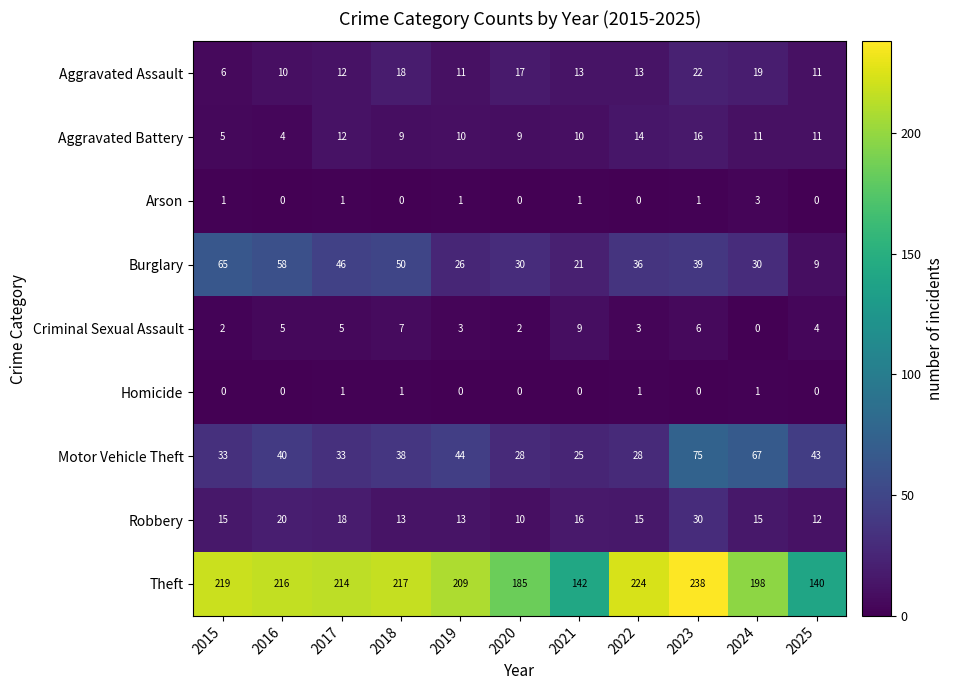

Count the number of categories in the chart.

11